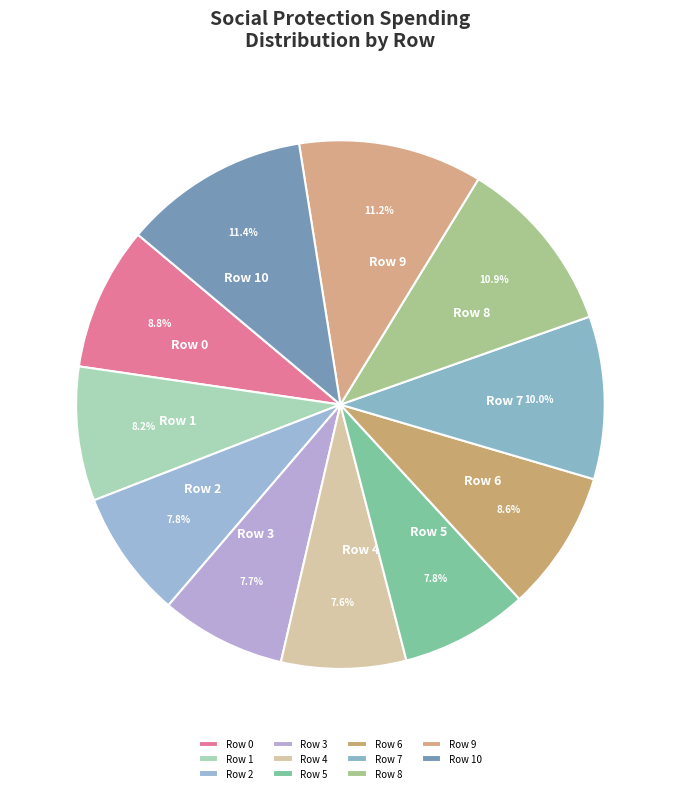

The Row 8 slice represents 20% of the pie. True or false?

False